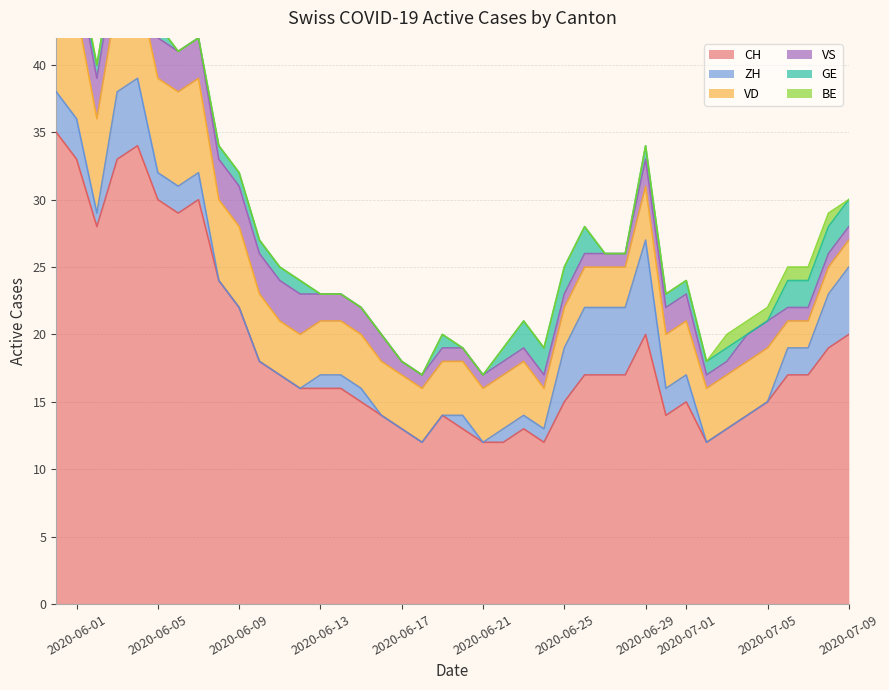

Count the number of categories in the chart.

40